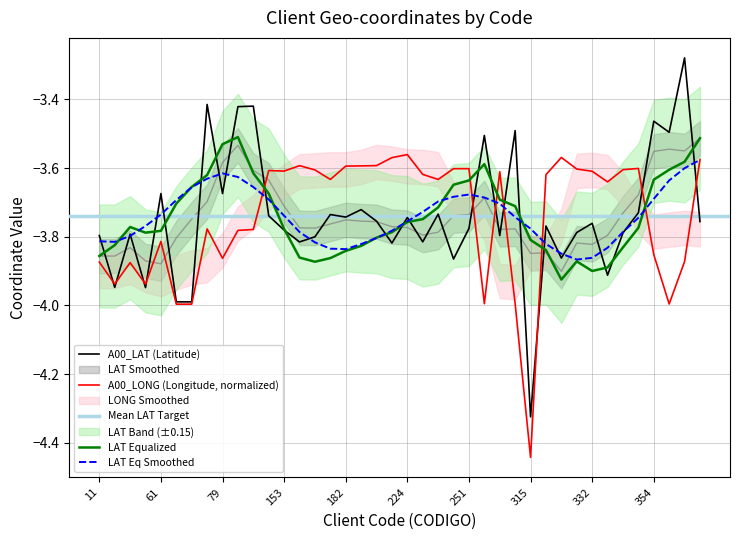

What is the maximum value for A00_LONG?

-3.6